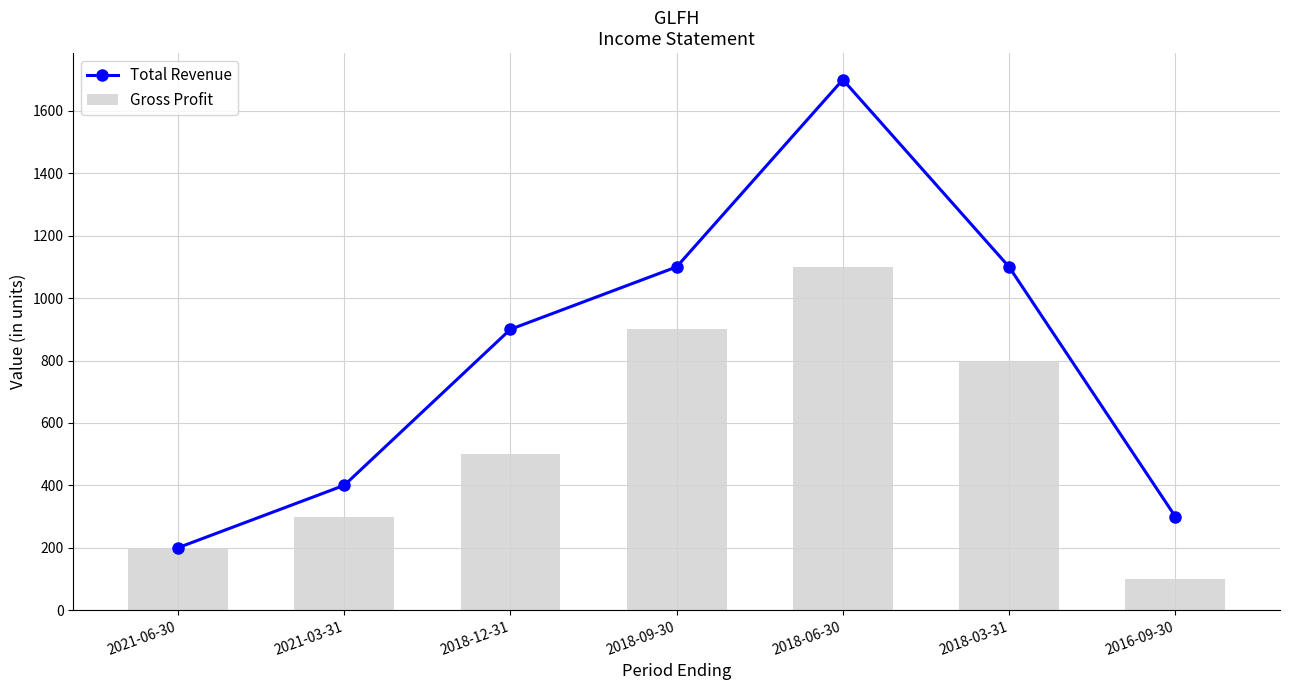

What is the difference between the Gross Profit values at 2018-03-31 and 2016-09-30?

700